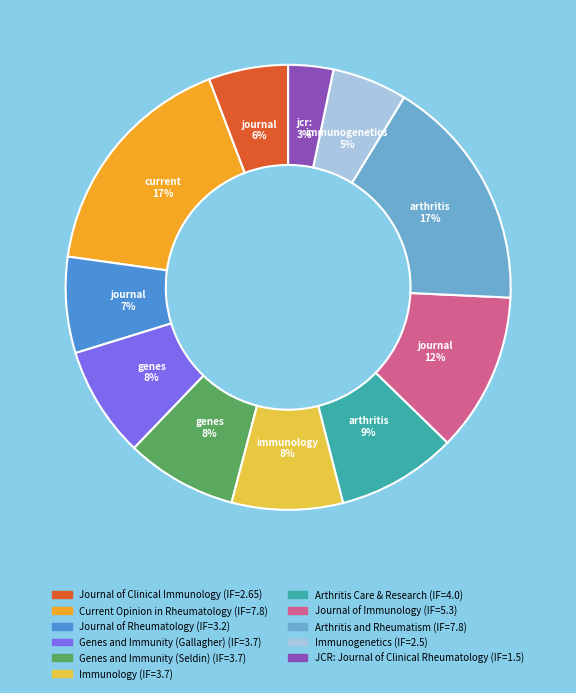

Count the number of slices in the pie.

11